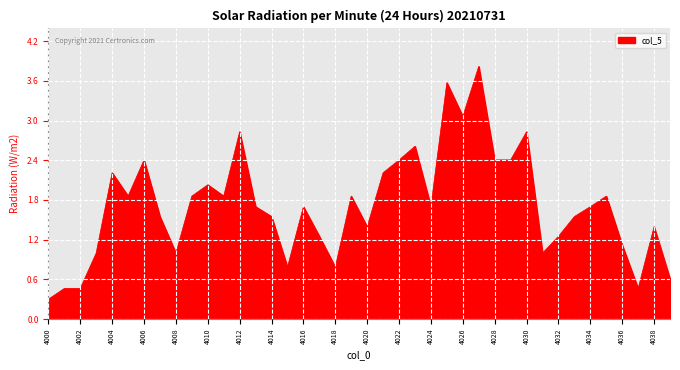

What is the greatest value displayed?

3.8